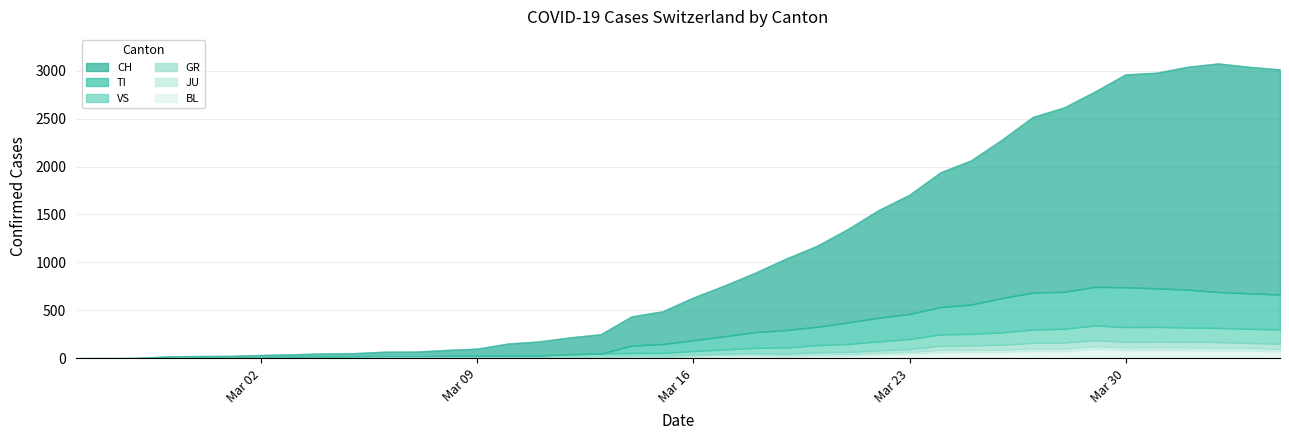

At which category is the sum across all series the highest?

2020-04-01